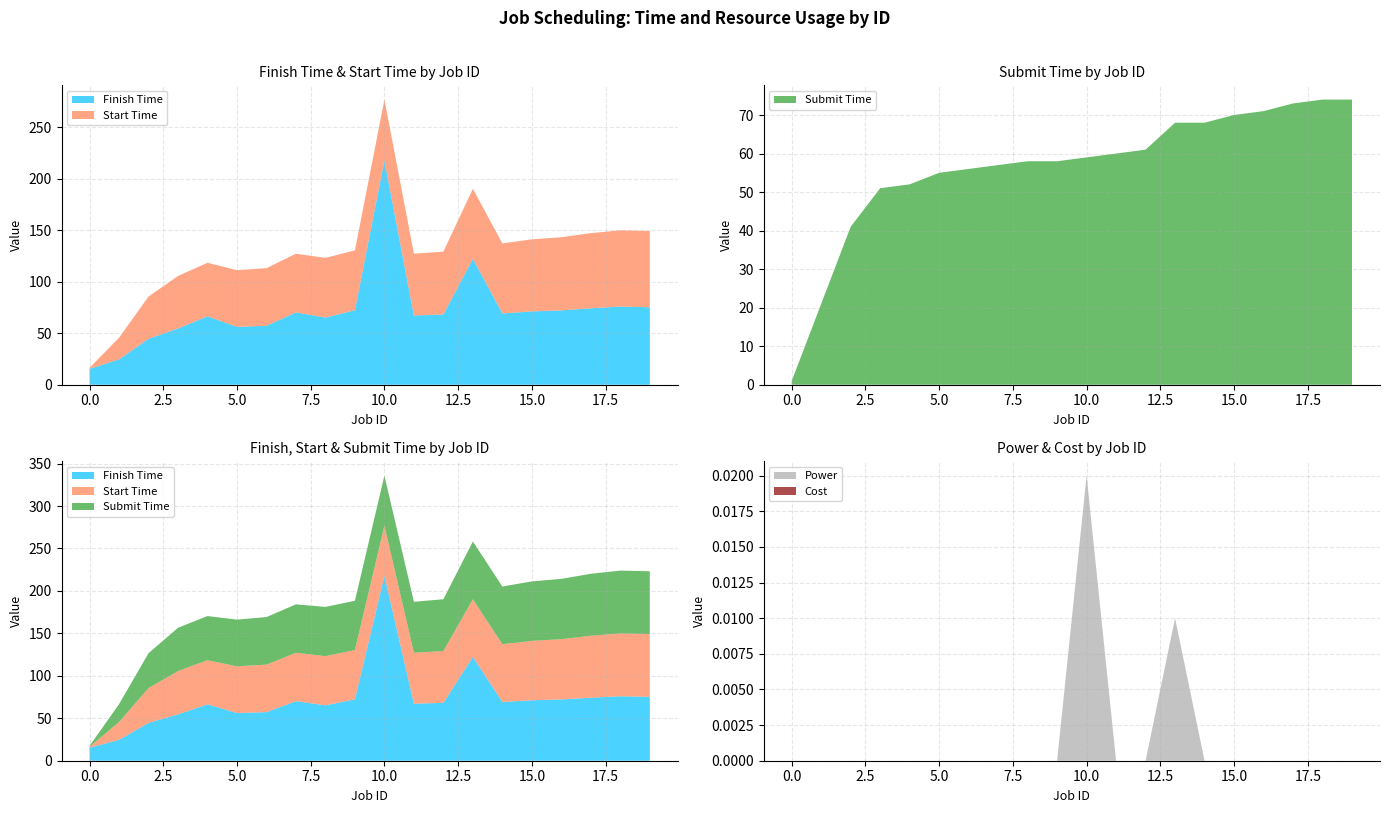

Reading right to left, transcribe all the data shown in this chart.

Finish Time: 19=75.2	18=75.9	17=74.2	16=72.2	15=71.2	14=69.2	13=122.2	12=68.2	11=67.2	10=217.9	9=72.4	8=65.2	7=70.2	6=57.2	5=56.2	4=66.4	3=54.6	2=44.6	1=24.6	0=15.4
Start Time: 19=74.0	18=74.0	17=73.0	16=71.0	15=70.0	14=68.0	13=68.0	12=61.0	11=60.0	10=59.0	9=58.0	8=58.0	7=57.0	6=56.0	5=55.0	4=52.0	3=51.0	2=41.0	1=21.0	0=1.0
Submit Time: 19=74.0	18=74.0	17=73.0	16=71.0	15=70.0	14=68.0	13=68.0	12=61.0	11=60.0	10=59.0	9=58.0	8=58.0	7=57.0	6=56.0	5=55.0	4=52.0	3=51.0	2=41.0	1=21.0	0=1.0
Power: 19=0.0	18=0.0	17=0.0	16=0.0	15=0.0	14=0.0	13=0.0	12=0.0	11=0.0	10=0.0	9=0.0	8=0.0	7=0.0	6=0.0	5=0.0	4=0.0	3=0.0	2=0.0	1=0.0	0=0.0
Cost: 19=0.0	18=0.0	17=0.0	16=0.0	15=0.0	14=0.0	13=0.0	12=0.0	11=0.0	10=0.0	9=0.0	8=0.0	7=0.0	6=0.0	5=0.0	4=0.0	3=0.0	2=0.0	1=0.0	0=0.0